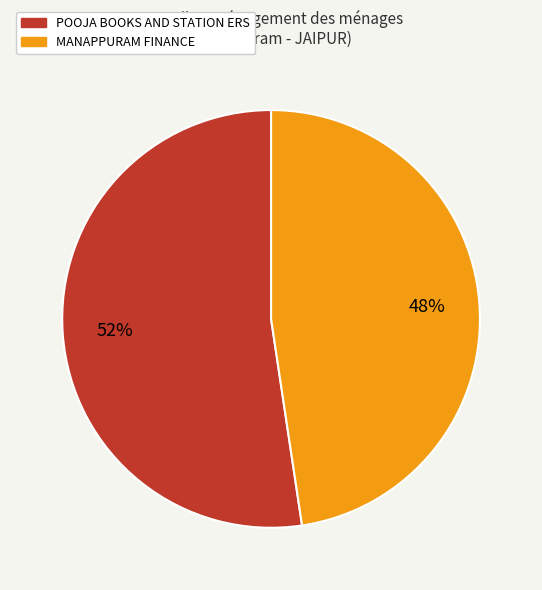

Is there a majority slice in this chart?

Yes